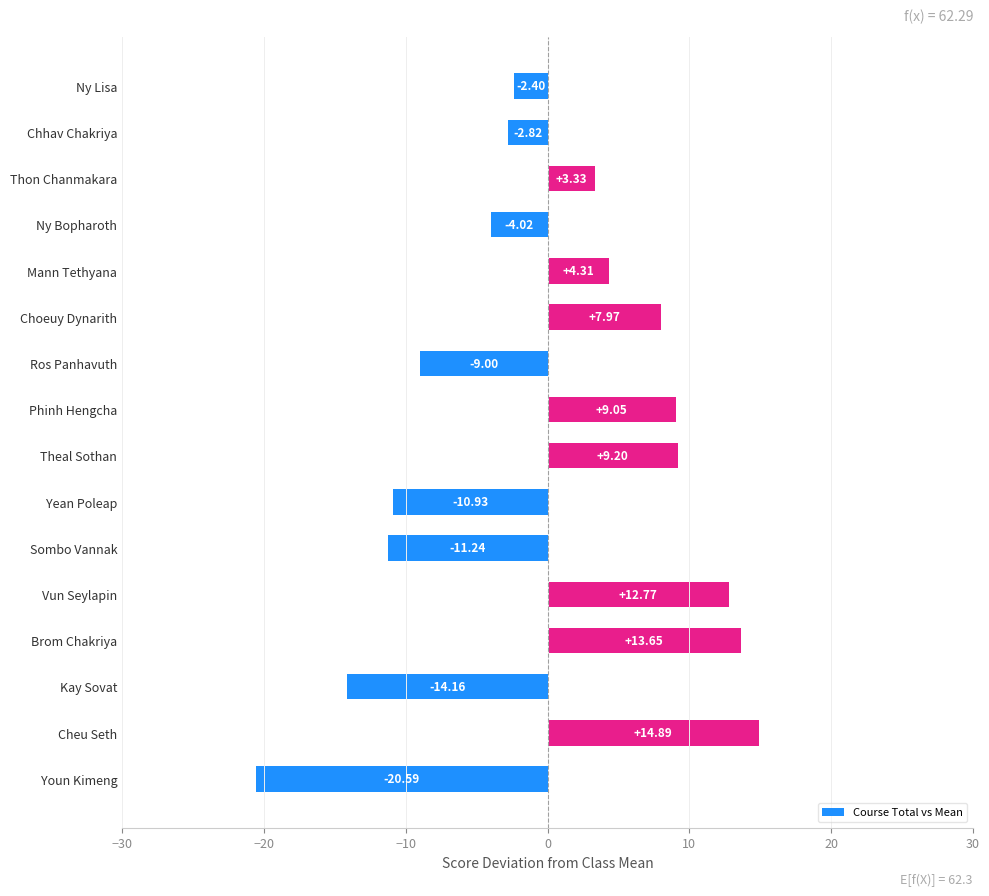

What is the difference between the values at Chhav Chakriya and Kay Sovat?

11.3